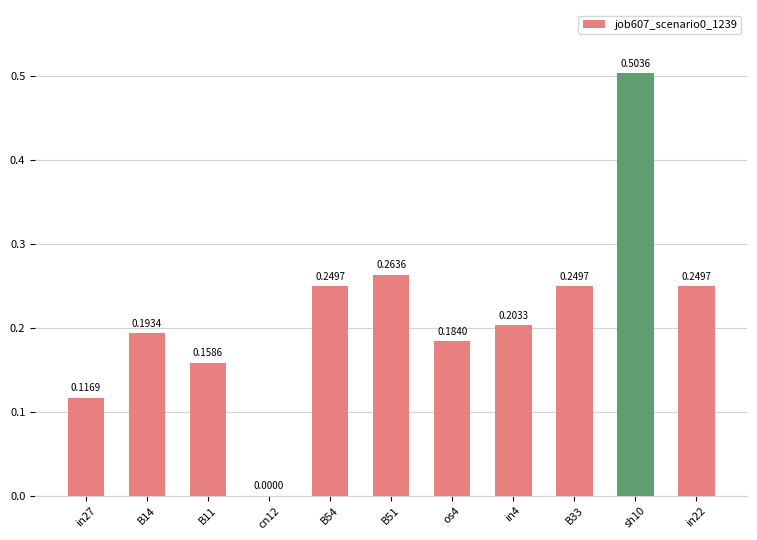

What is the sum of all values?

2.4